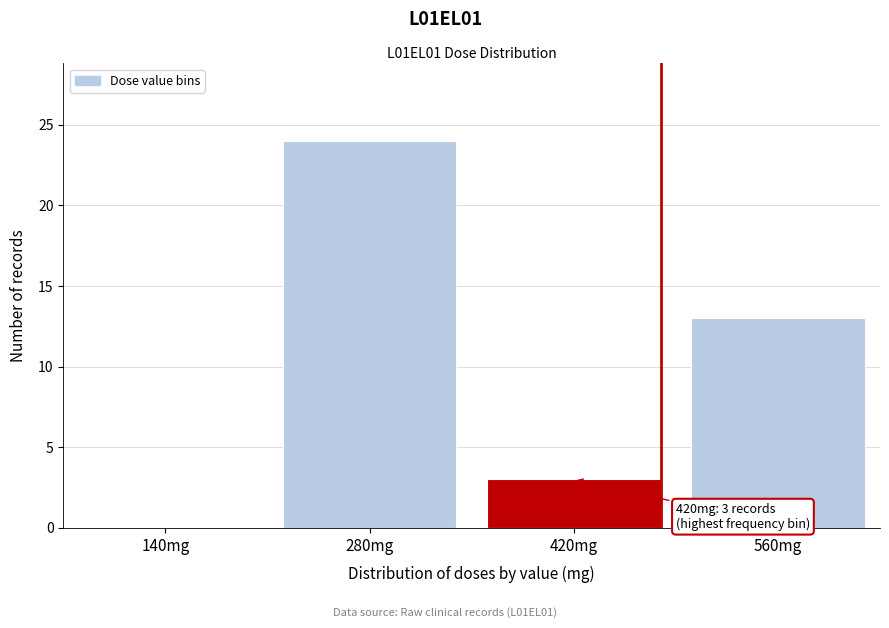

Reading left to right, extract all data points from this chart.

140mg=0	280mg=24	420mg=3	560mg=13